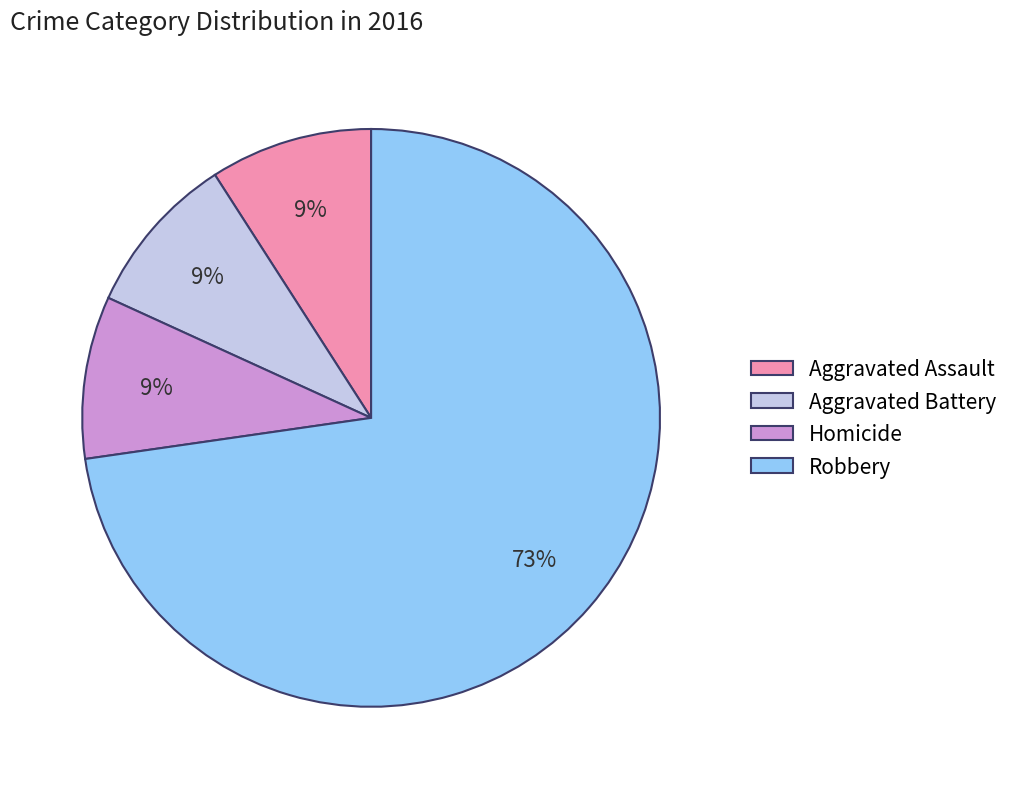

Which has a higher value, Robbery or Homicide?

Robbery